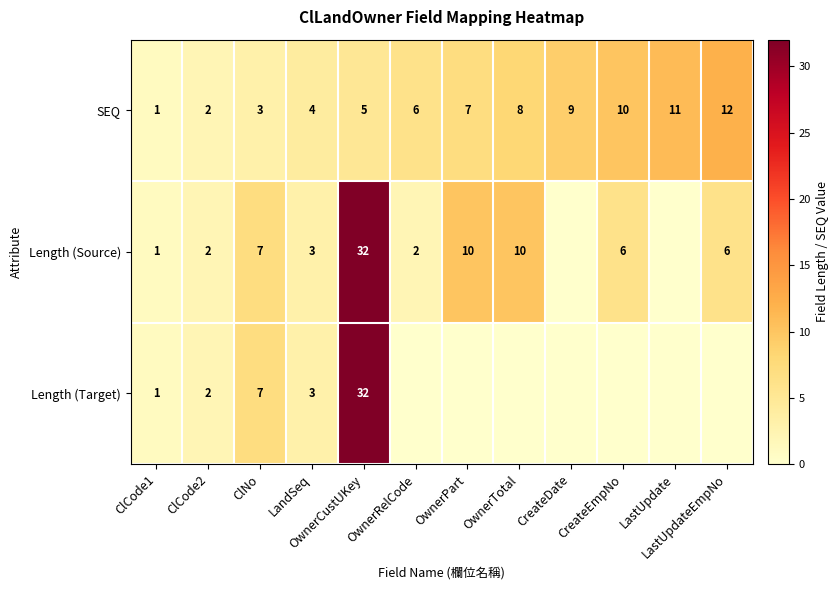

At which category does the chart reach its minimum across all series?

CreateDate